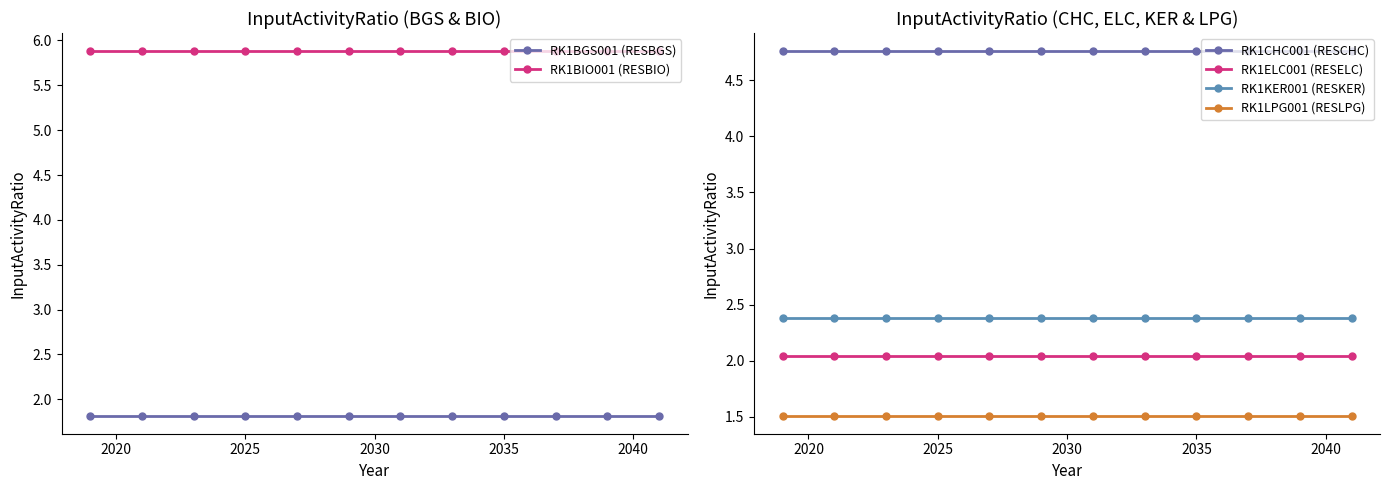

What is the sum of all RK1LPG001 (RESLPG) values?

18.1